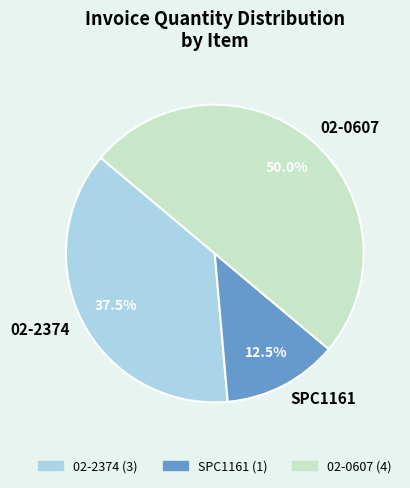

What percentage do 02-0607 and 02-2374 together represent?

87.5%